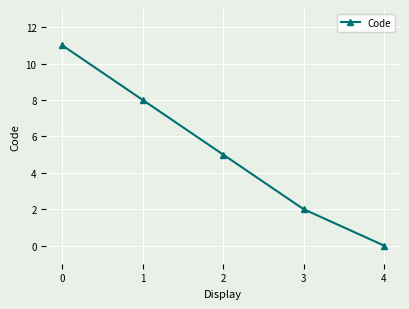

What is the sum of the values at 2 and 1?

13